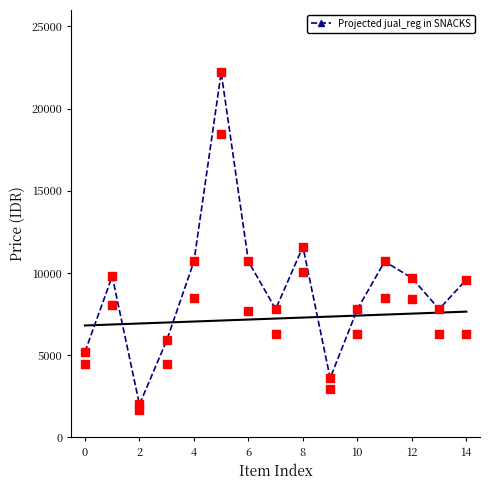

What is the ratio of the value at 0 to the value at 10?

0.7